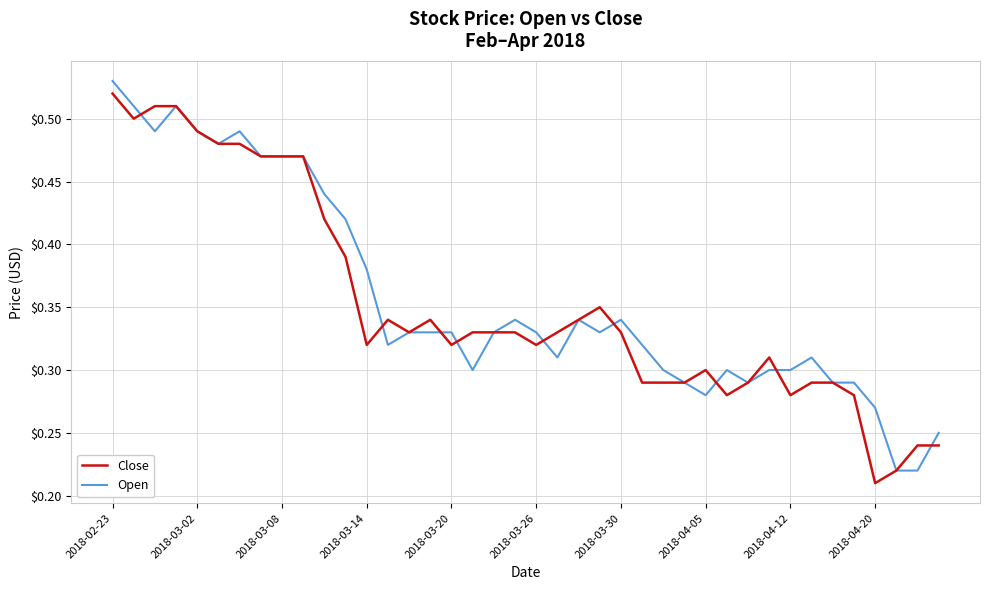

Reading right to left, what are all the values shown in this chart?

Close: 0.2	0.2	0.2	0.2	0.3	0.3	0.3	0.3	0.3	0.3	0.3	0.3	0.3	0.3	0.3	0.3	0.3	0.3	0.3	0.3	0.3	0.3	0.3	0.3	0.3	0.3	0.3	0.3	0.4	0.4	0.5	0.5	0.5	0.5	0.5	0.5	0.5	0.5	0.5	0.5
Open: 0.2	0.2	0.2	0.3	0.3	0.3	0.3	0.3	0.3	0.3	0.3	0.3	0.3	0.3	0.3	0.3	0.3	0.3	0.3	0.3	0.3	0.3	0.3	0.3	0.3	0.3	0.3	0.4	0.4	0.4	0.5	0.5	0.5	0.5	0.5	0.5	0.5	0.5	0.5	0.5